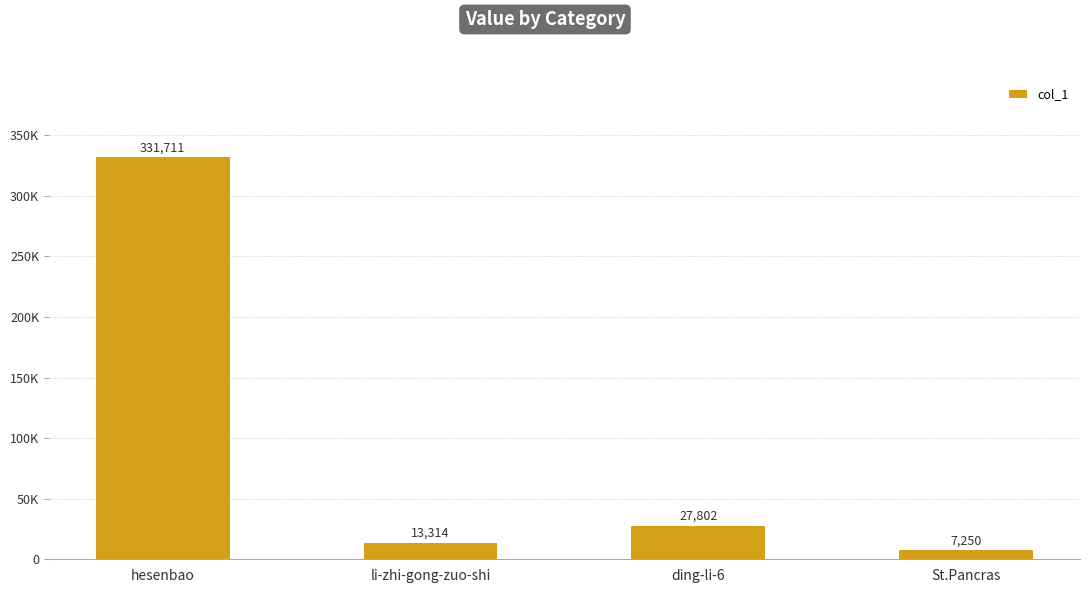

What is the label of the 4th bar from the right?

hesenbao